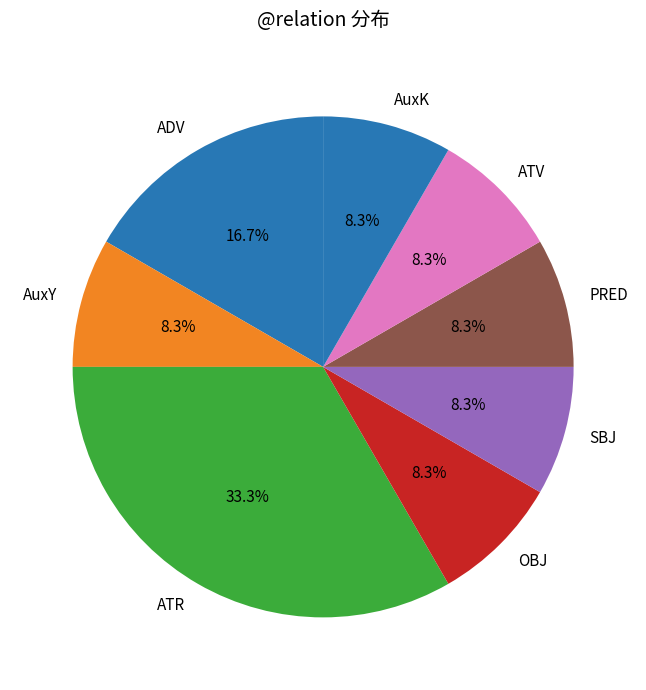

To the nearest percent, what is the difference between the largest and smallest slice percentages?

25%